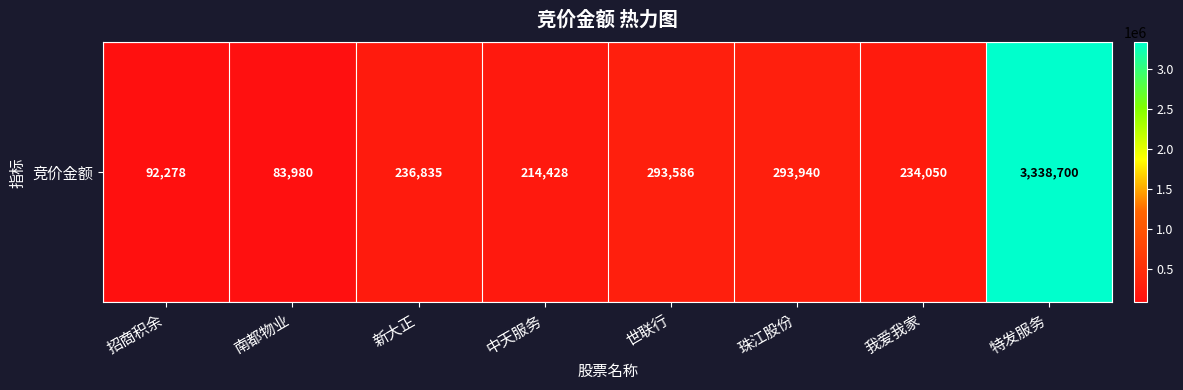

What is the difference between the maximum and second lowest values?

3246422